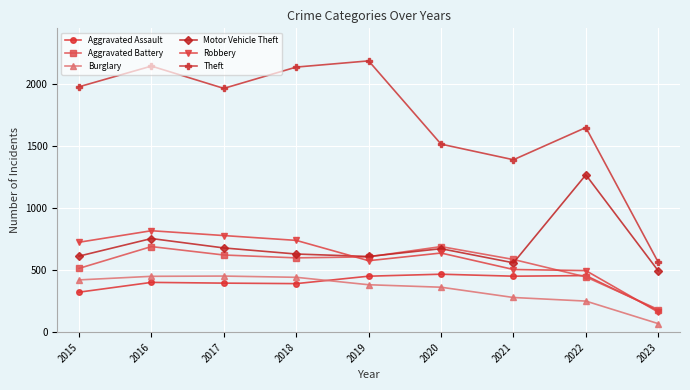

What is the highest value of the Theft series?

2190